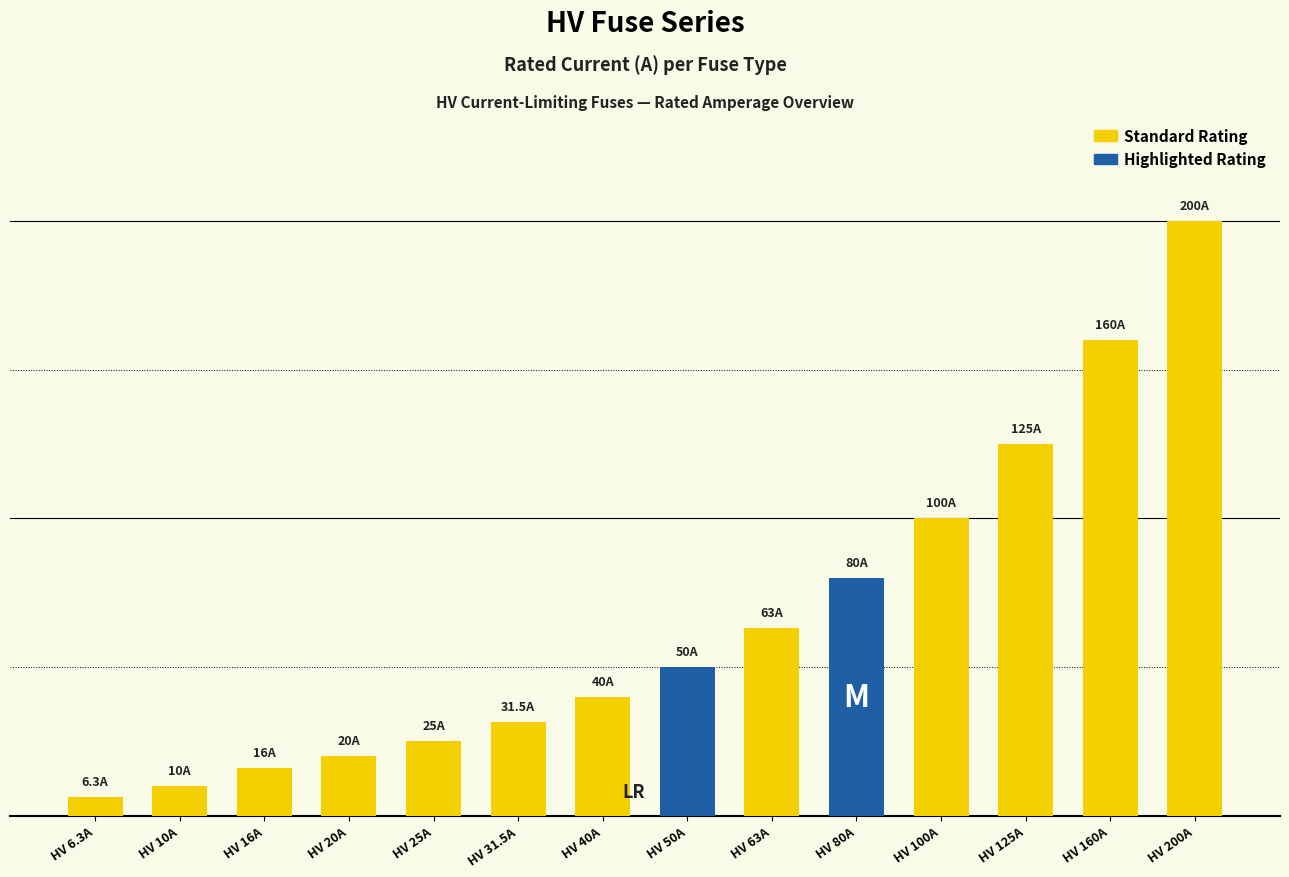

Where does the data first go above 50?

HV 63A